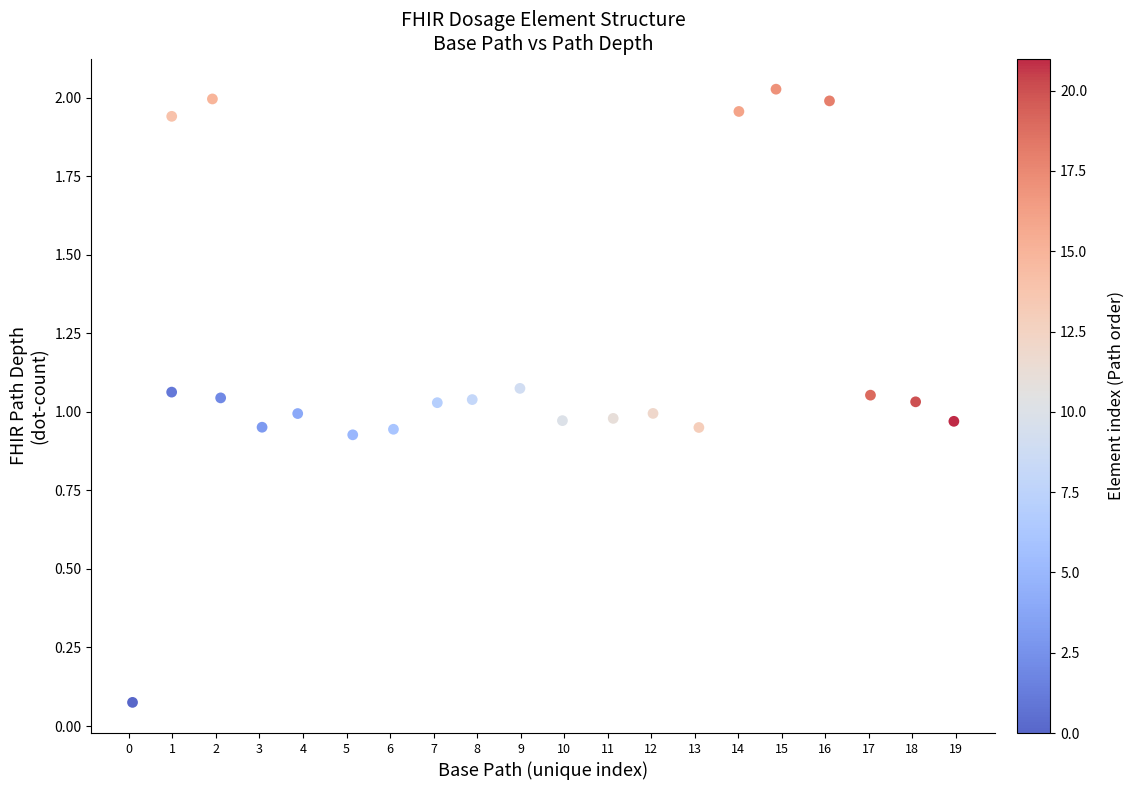

What is the range of X values (max minus min)?

18.9